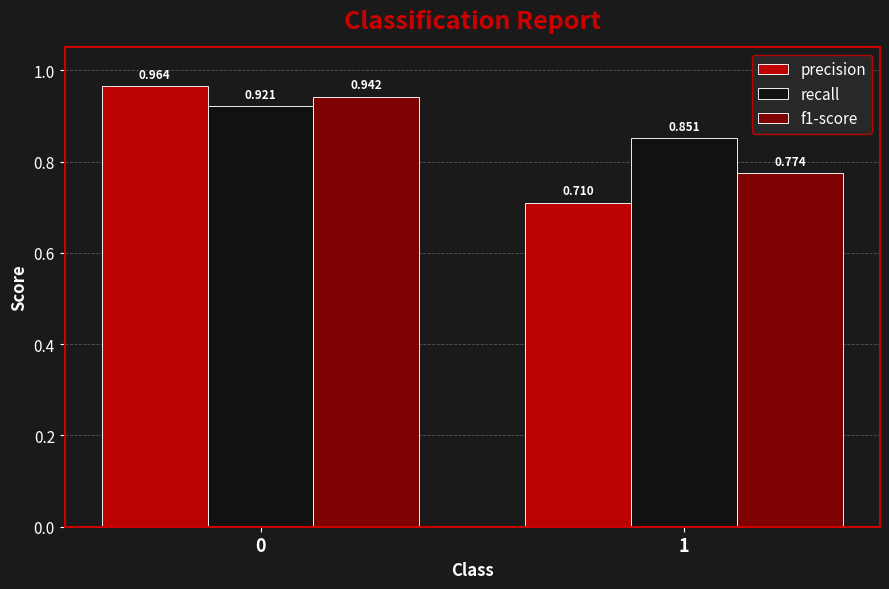

Between 0 and 1, which series saw the biggest shift?

precision